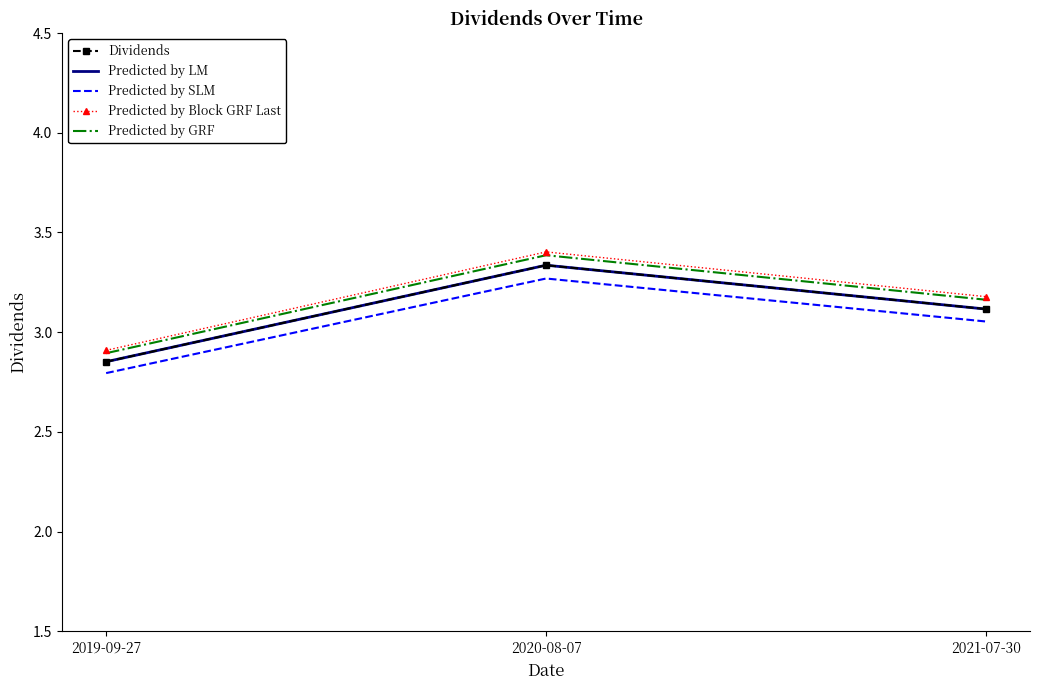

Is it true that Predicted by GRF equals 3.4 at 2020-08-07?

True